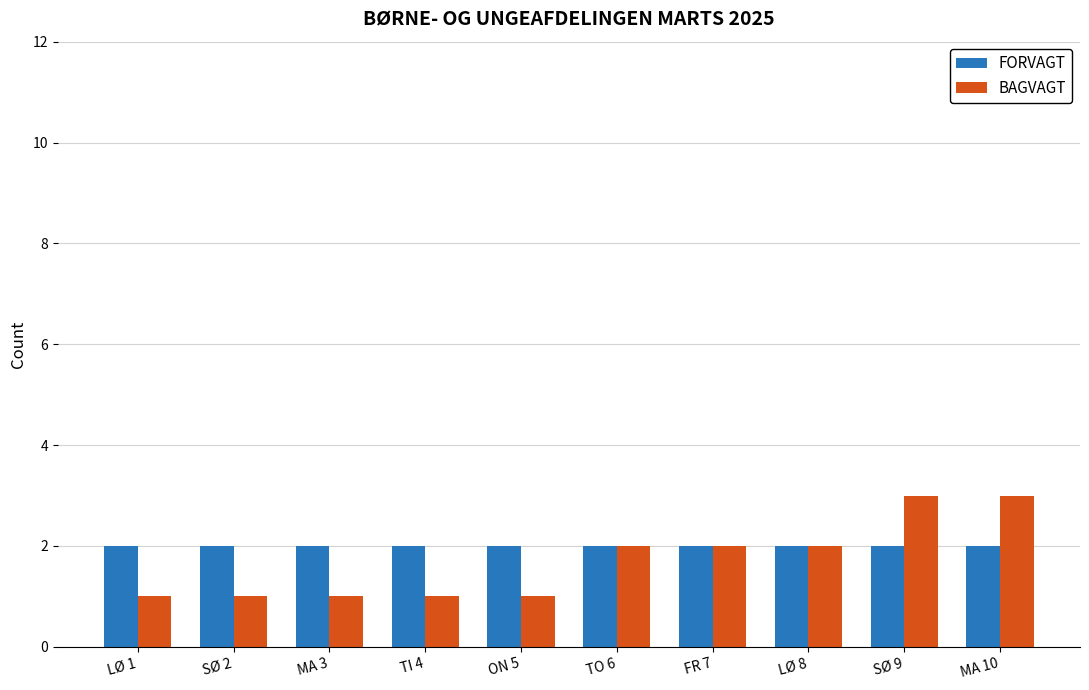

Which series has the largest range (max minus min)?

BAGVAGT